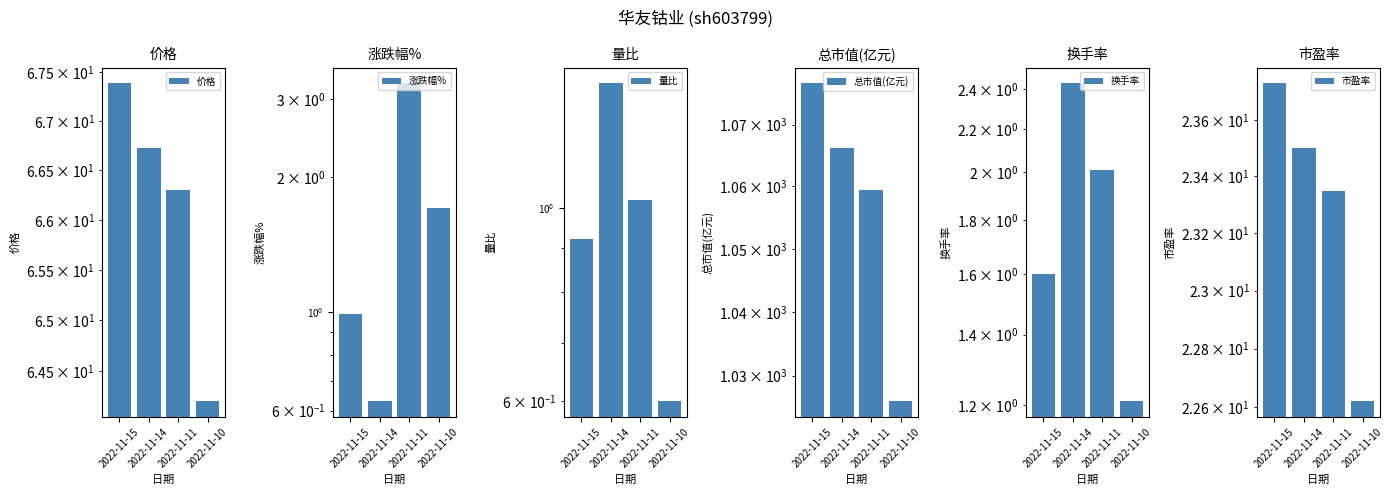

What is the spread (max minus min) of values at 2022-11-10?

1025.4